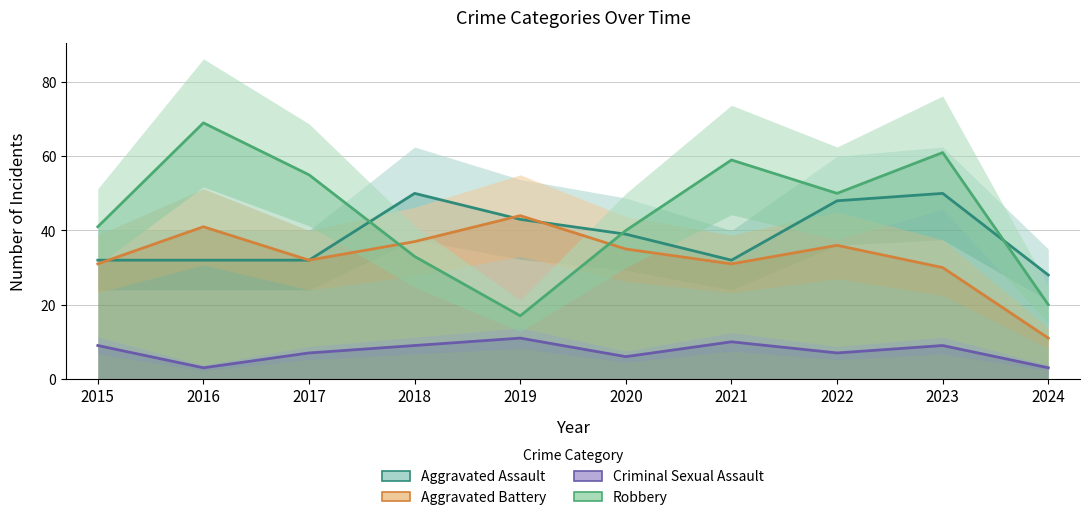

What is the difference between the maximum and minimum values in the Aggravated Assault series?

22